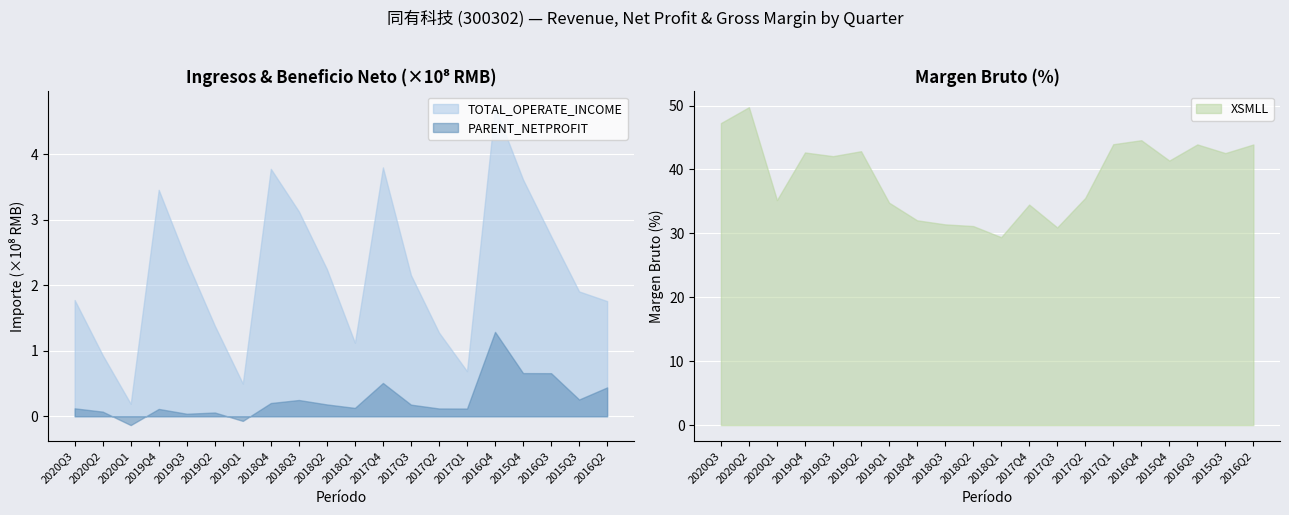

Rank the categories by TOTAL_OPERATE_INCOME value from highest to lowest.

2016Q4, 2017Q4, 2018Q4, 2015Q4, 2019Q4, 2018Q3, 2016Q3, 2019Q3, 2018Q2, 2017Q3, 2015Q3, 2020Q3, 2016Q2, 2019Q2, 2017Q2, 2018Q1, 2020Q2, 2017Q1, 2019Q1, 2020Q1